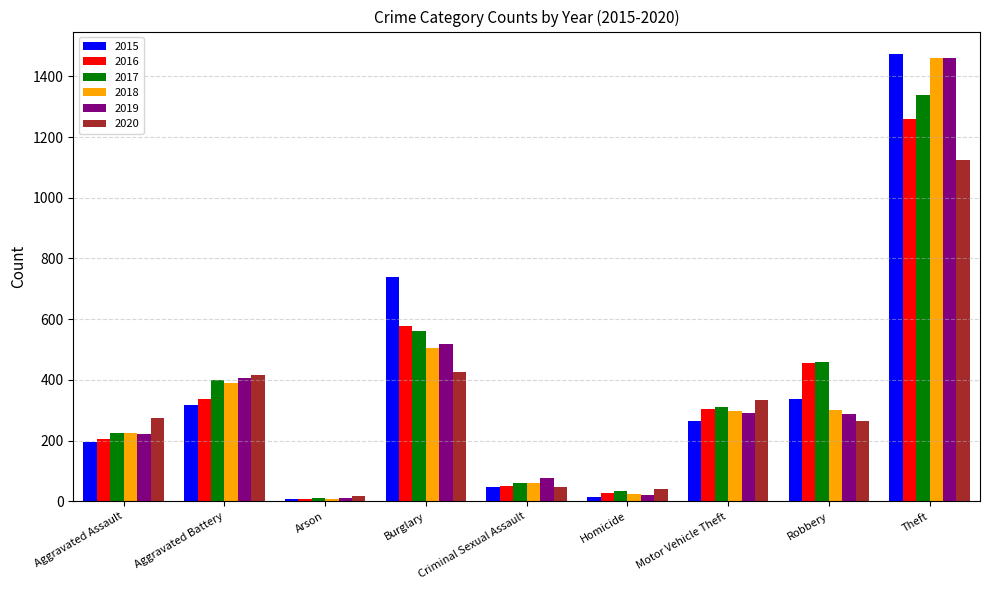

True or false: 2016 has a value of 1259 at Theft.

True